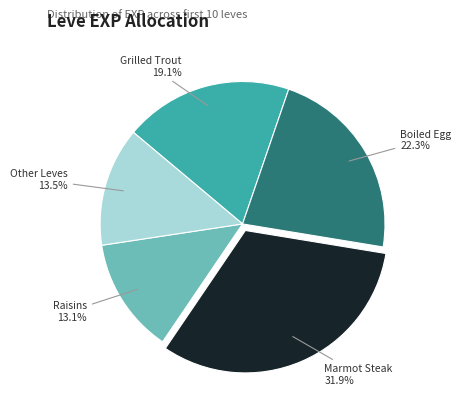

Does any single category account for the majority?

No